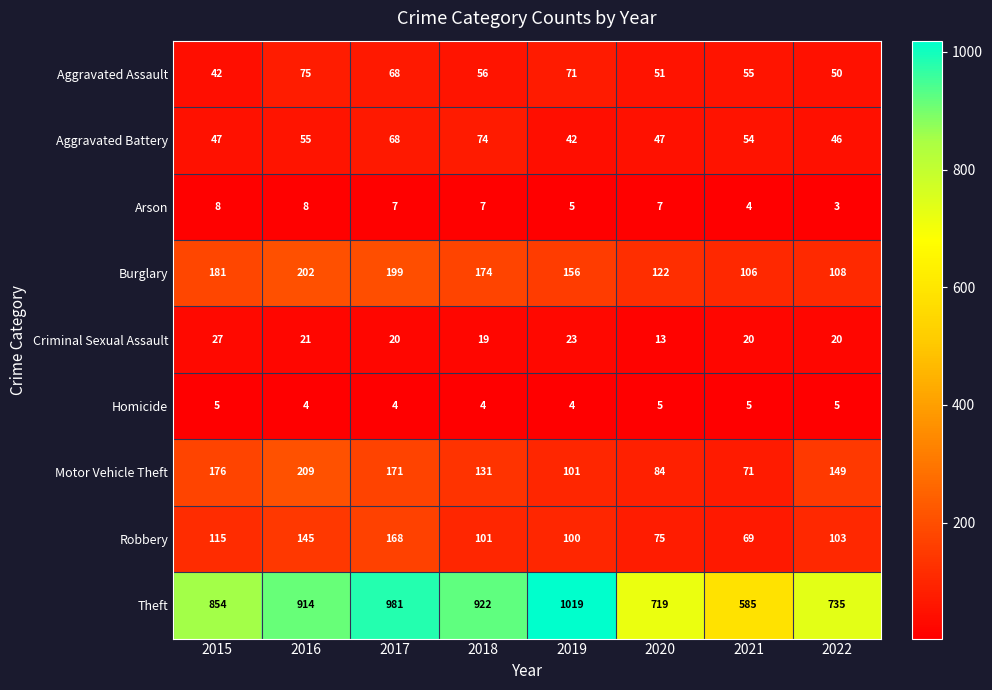

Which series has the largest total across all categories?

Theft